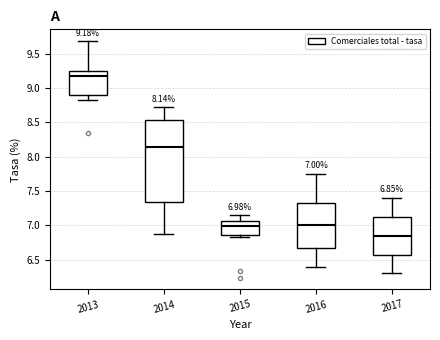

Which box is the tallest, from its lower edge to its upper edge?

2014